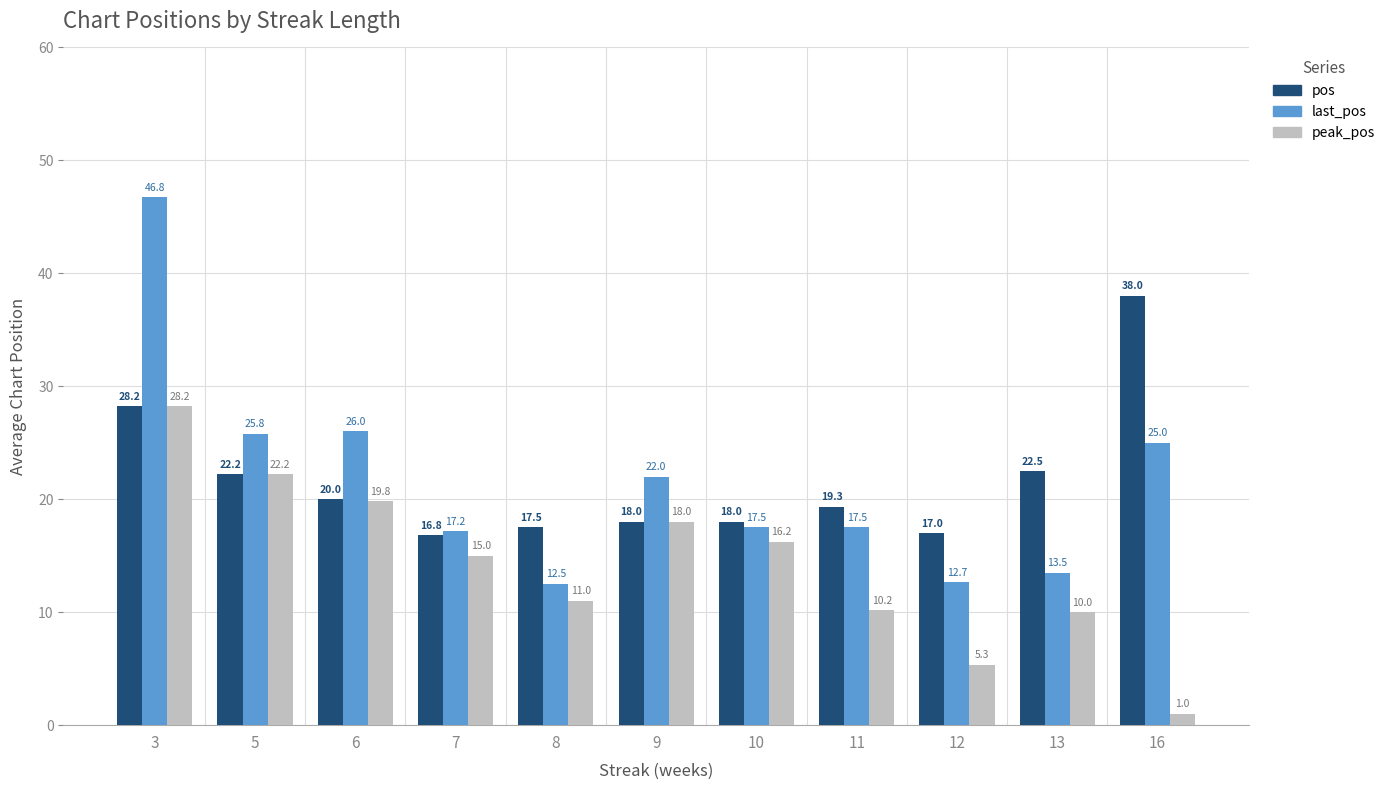

Where does the peak_pos series first go above 15?

3